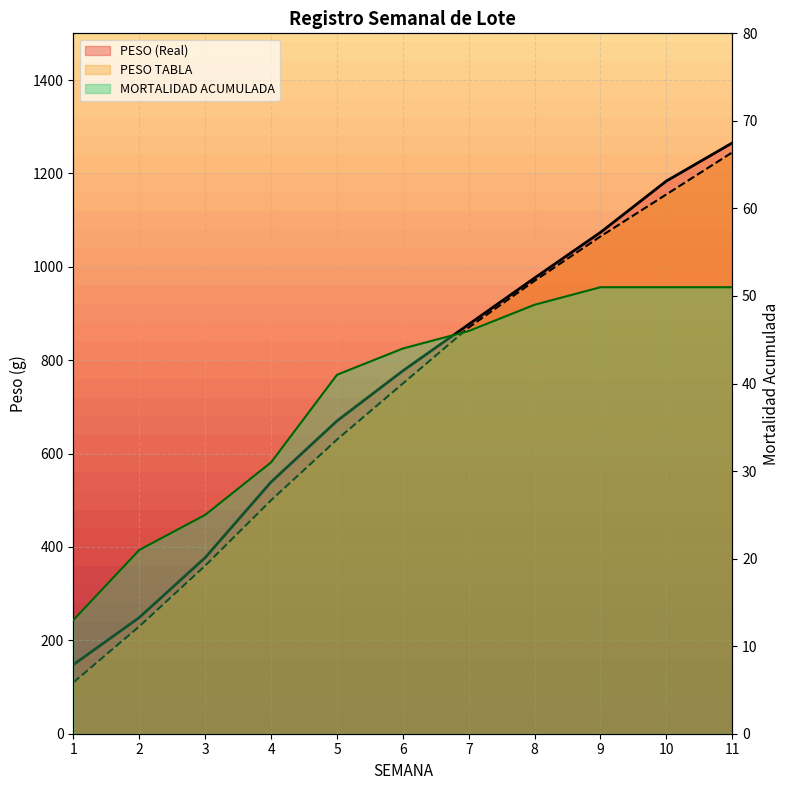

Reading left to right, list all the values displayed in this chart.

PESO (Real): 148.1	249.0	377.3	539.2	670.0	777.2	876.7	976.1	1073.7	1183.6	1265.2
PESO TABLA: 110.0	230.0	360.0	500.0	630.0	750.0	870.0	970.0	1065.0	1155.0	1245.0
MORTALIDAD ACUMULADA: 13.0	21.0	25.0	31.0	41.0	44.0	46.0	49.0	51.0	51.0	51.0